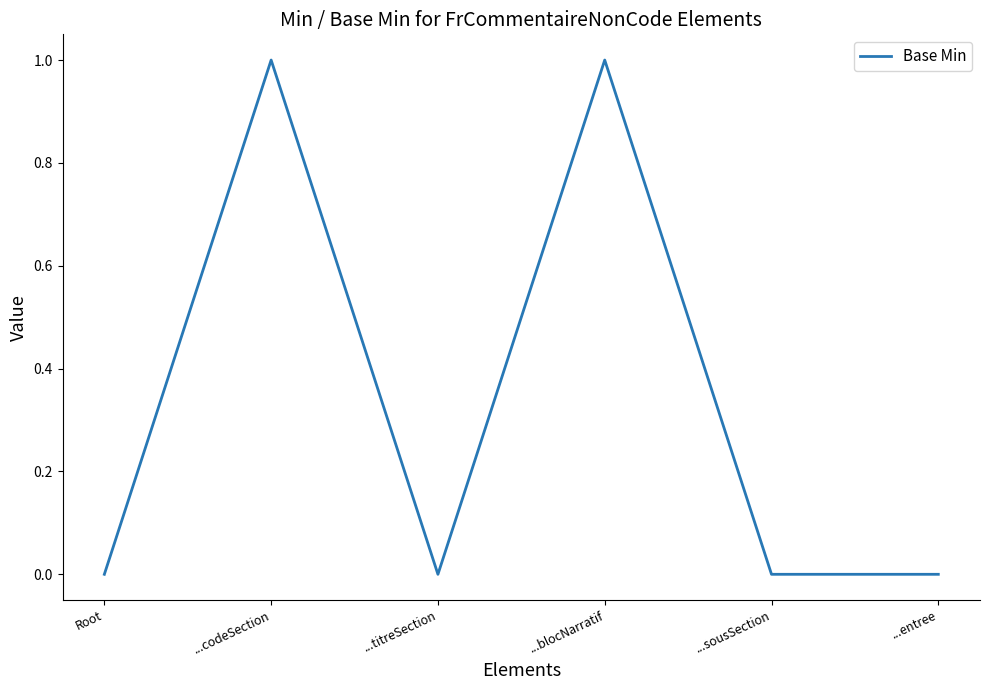

How many lines are shown in the chart?

1